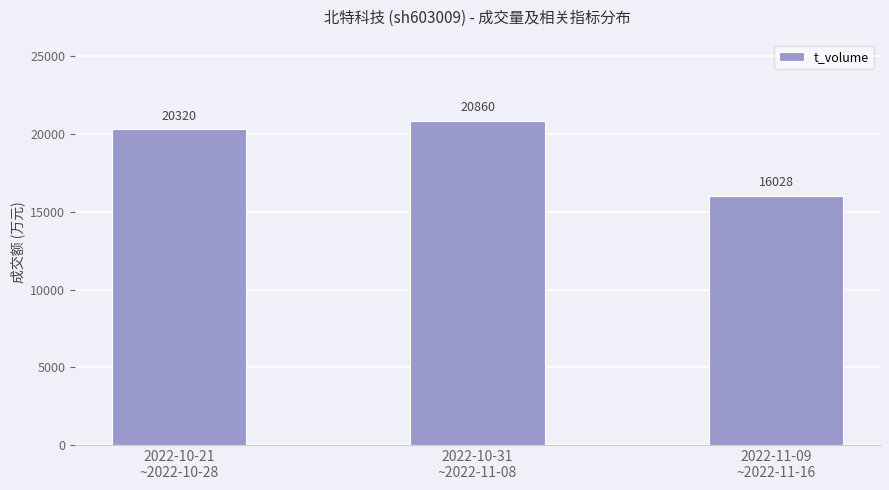

What is the smallest value displayed?

16028